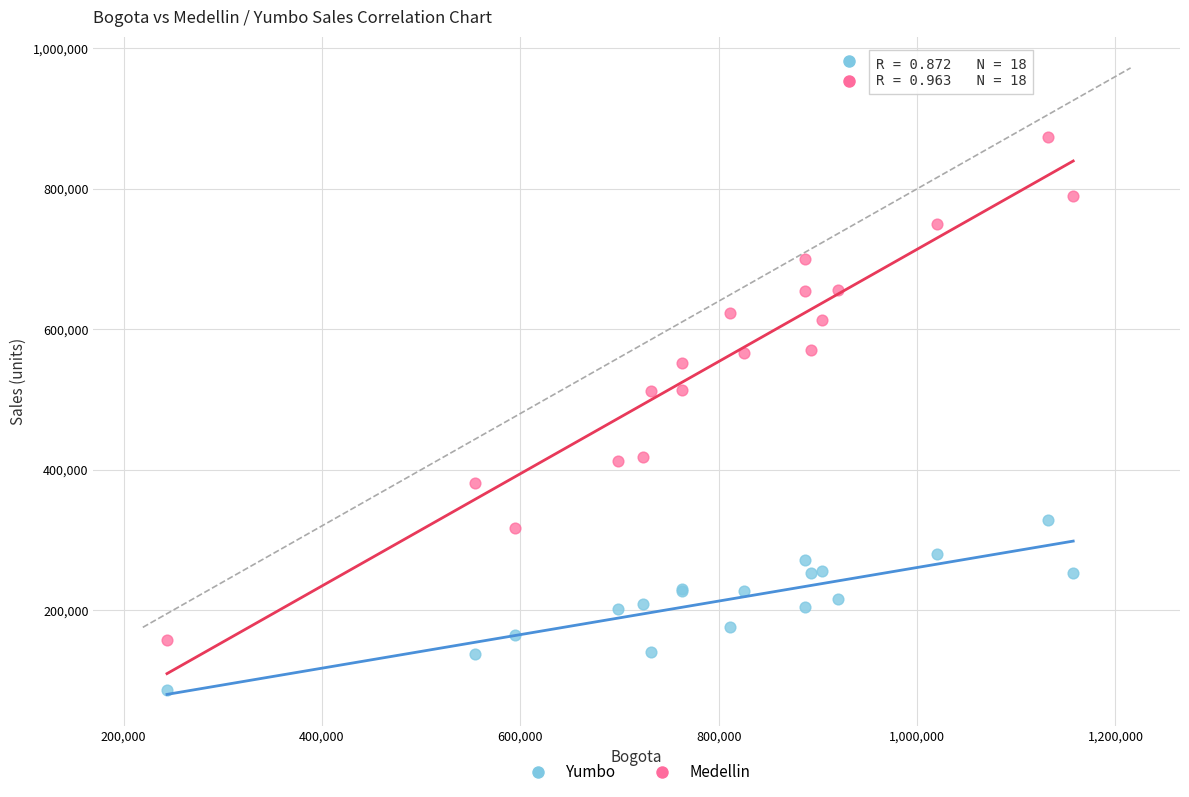

Which series has the largest Y range (max minus min)?

Medellin